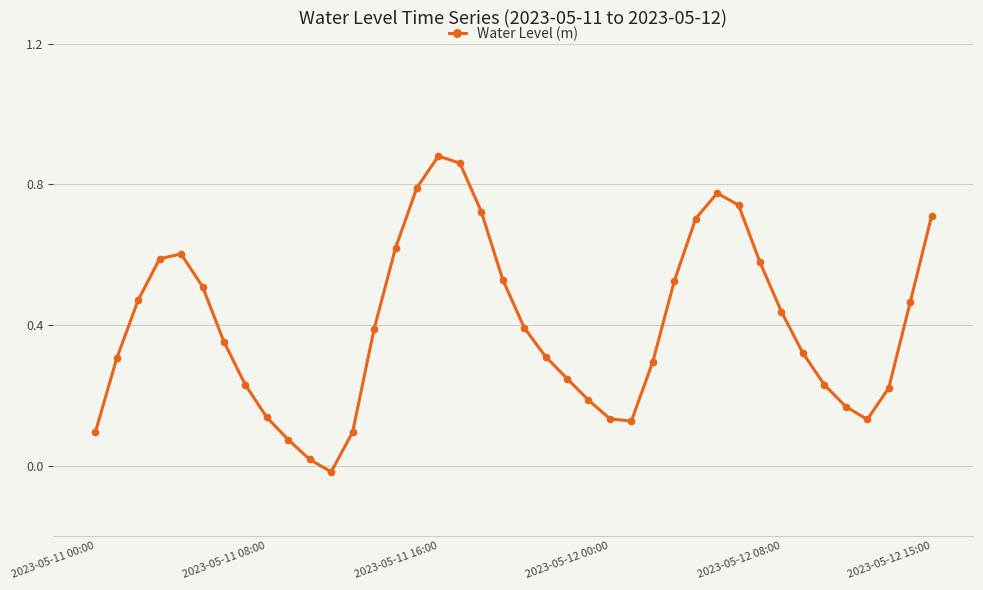

How many points are higher than both their immediate neighbors (excluding endpoints)?

3